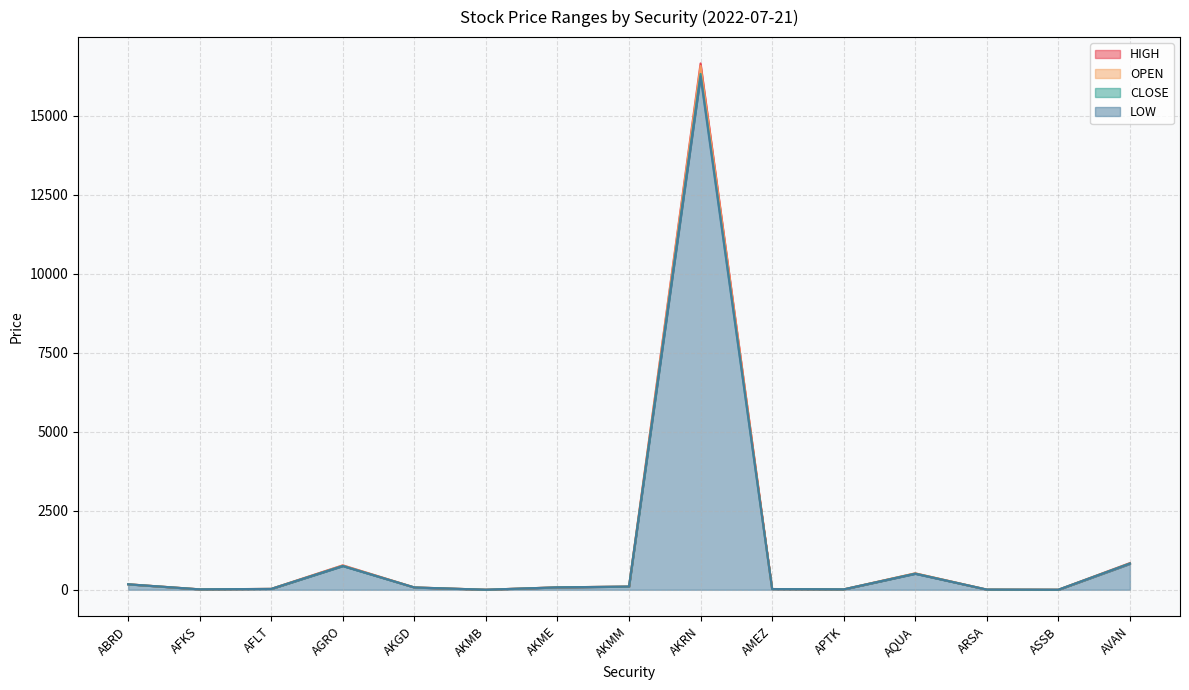

Which has a higher value, AKGD or AVAN?

AVAN